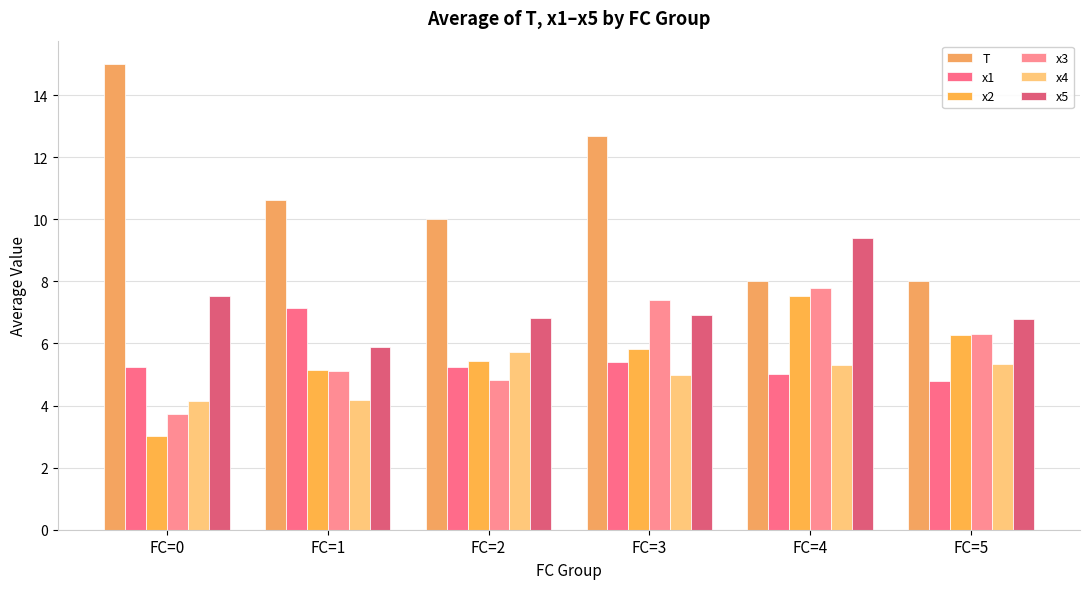

Rank the series at FC=4 from highest to lowest value.

x5, T, x3, x2, x4, x1